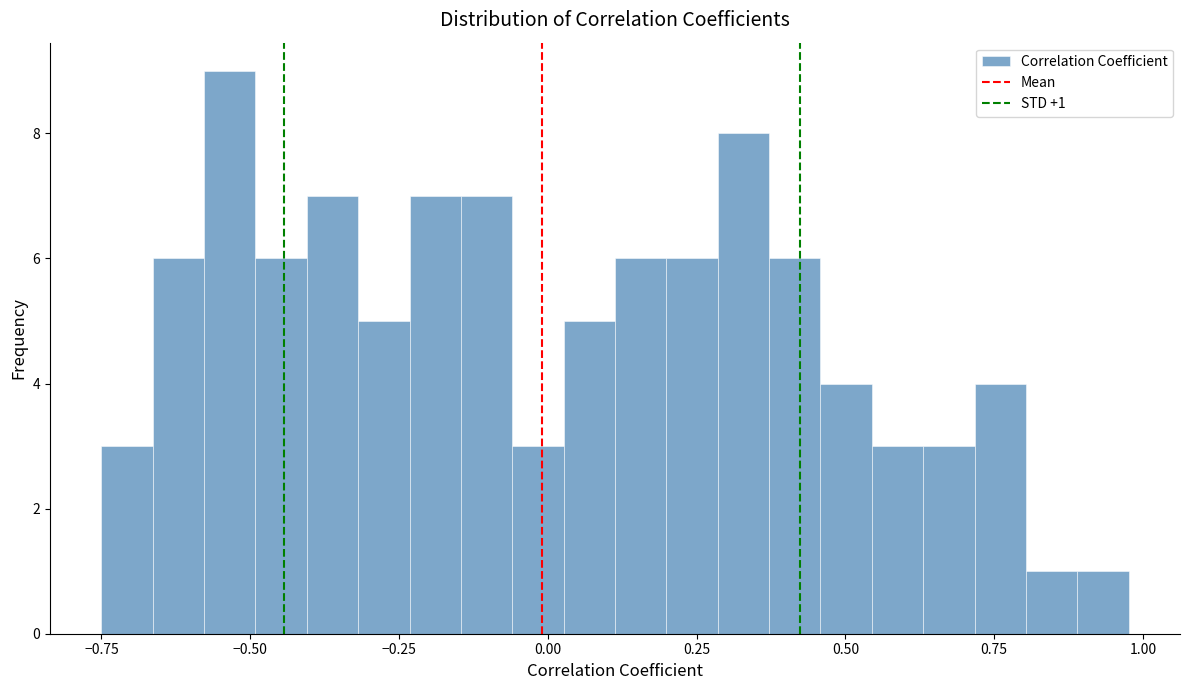

Read against the x-axis, roughly where is the centre of the tallest bar?

-0.55